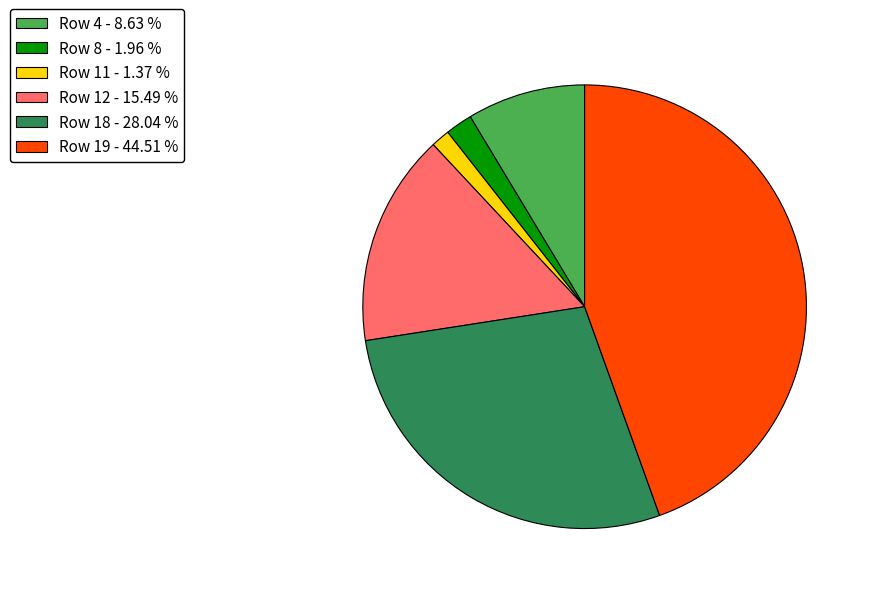

How many segments does this pie chart have?

6